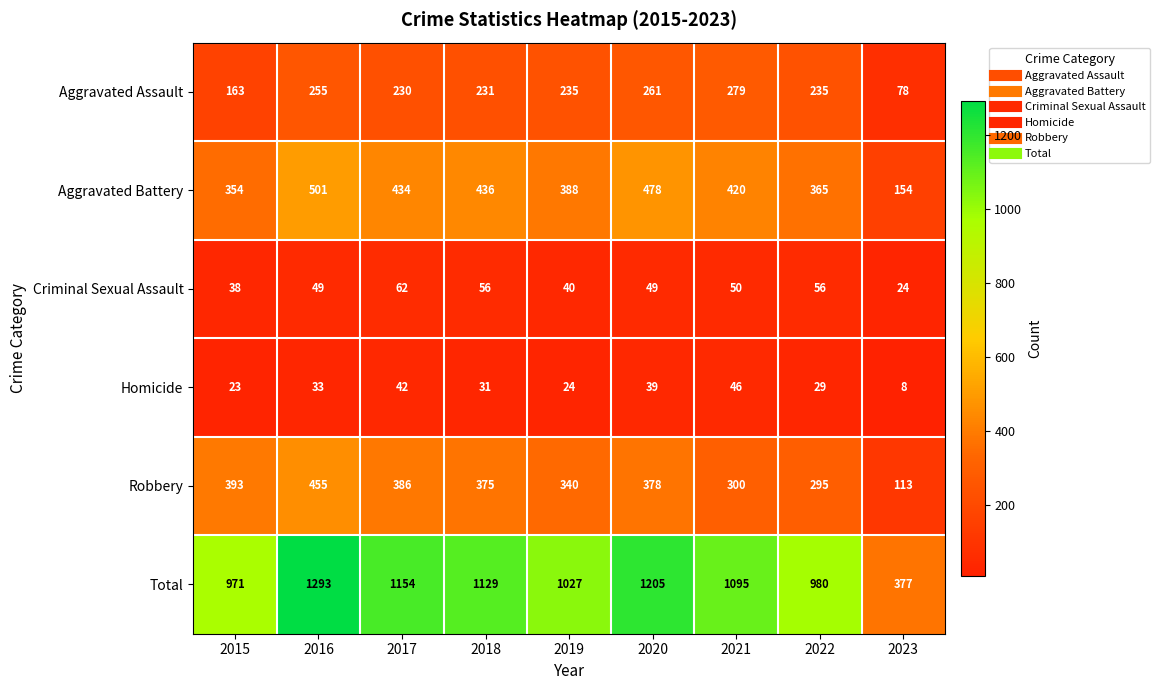

At 2023, list the series in order from largest to smallest.

Total, Aggravated Battery, Robbery, Aggravated Assault, Criminal Sexual Assault, Homicide